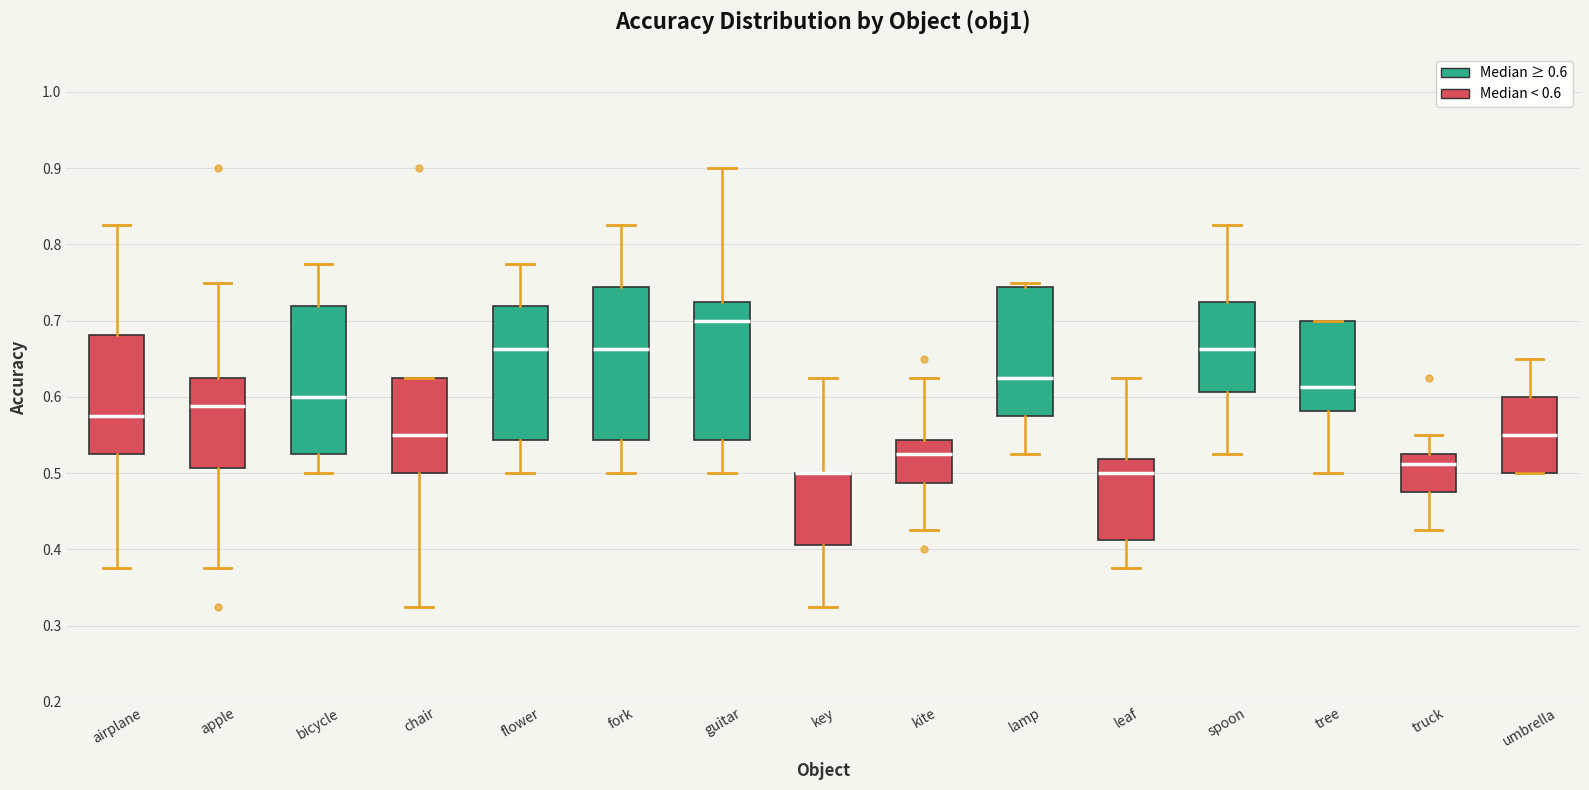

Reading left to right, transcribe this box plot: for each box, give where its median line is, the range the box spans, and where its two whiskers end, as read against the y-axis. The values are not printed on the chart, so give them approximately, as read against the axis.

airplane: median 0.58, box 0.53 to 0.68, whiskers 0.38 to 0.83
apple: median 0.59, box 0.51 to 0.63, whiskers 0.38 to 0.75
bicycle: median 0.60, box 0.53 to 0.72, whiskers 0.50 to 0.78
chair: median 0.55, box 0.50 to 0.63, whiskers 0.33 to 0.63
flower: median 0.66, box 0.54 to 0.72, whiskers 0.50 to 0.78
fork: median 0.66, box 0.54 to 0.74, whiskers 0.50 to 0.83
guitar: median 0.70, box 0.54 to 0.73, whiskers 0.50 to 0.90
key: median 0.50 (drawn on the box's upper edge), box 0.41 to 0.50, whiskers 0.33 to 0.63
kite: median 0.53, box 0.49 to 0.54, whiskers 0.43 to 0.63
lamp: median 0.63, box 0.58 to 0.74, whiskers 0.53 to 0.75
leaf: median 0.50, box 0.41 to 0.52, whiskers 0.38 to 0.63
spoon: median 0.66, box 0.61 to 0.73, whiskers 0.53 to 0.83
tree: median 0.61, box 0.58 to 0.70, whiskers 0.50 to 0.70
truck: median 0.51, box 0.48 to 0.53, whiskers 0.43 to 0.55
umbrella: median 0.55, box 0.50 to 0.60, whiskers 0.50 to 0.65